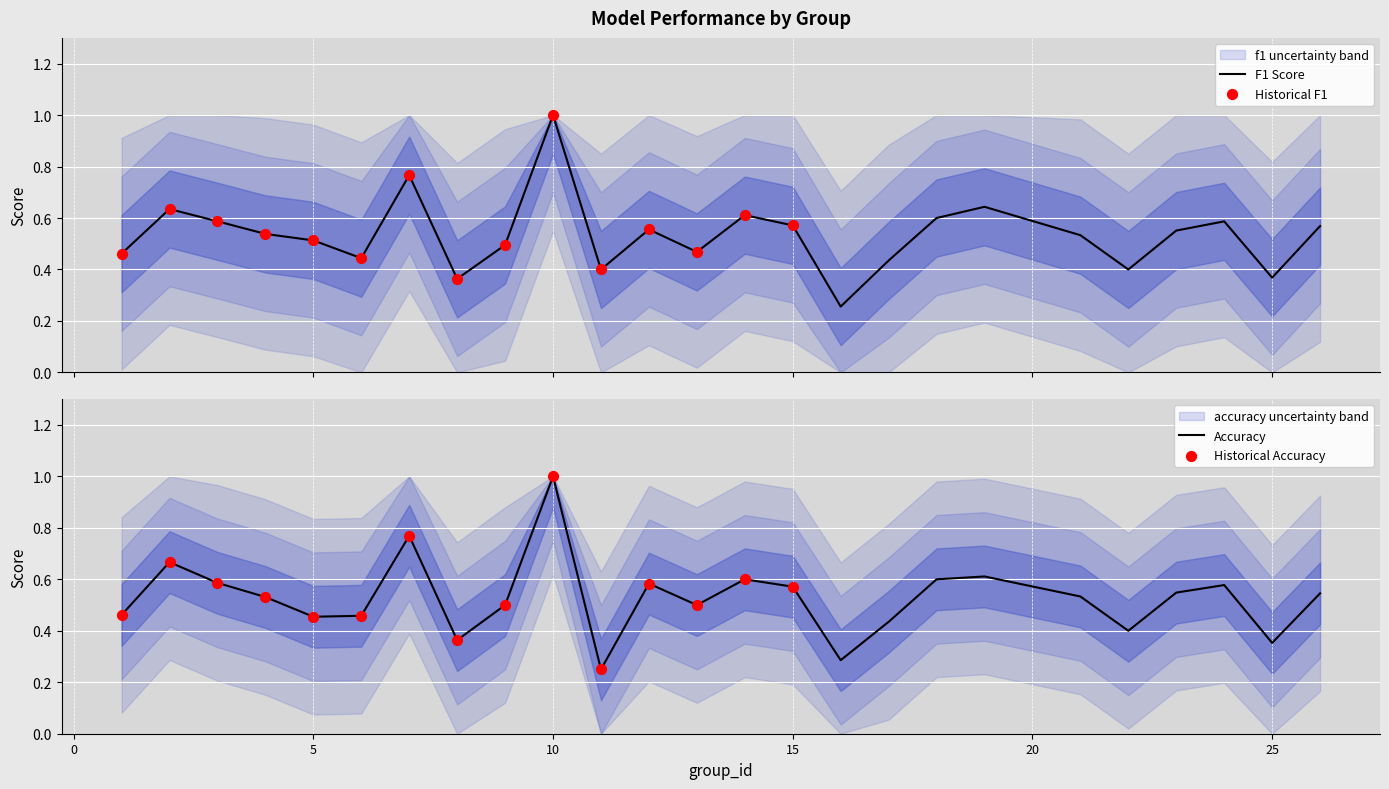

Which series has the widest spread of Y values?

accuracy